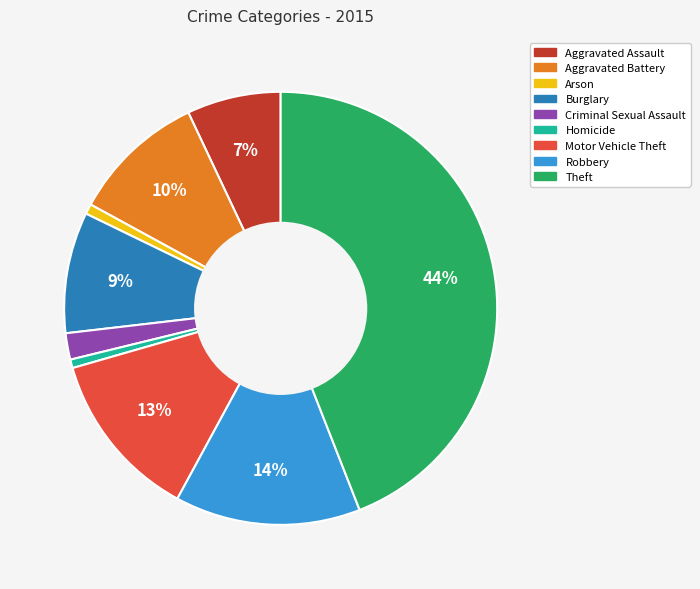

Is the sum of Homicide and Arson greater than half?

No